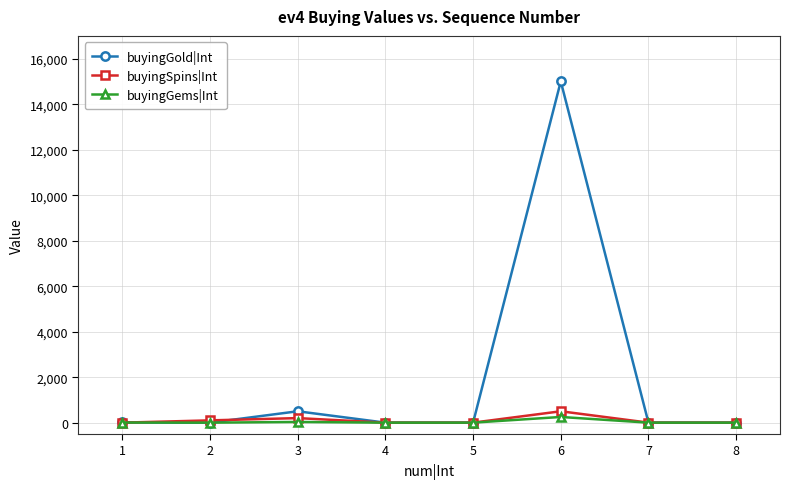

What are all the series names shown in the legend?

buyingGold|Int, buyingSpins|Int, buyingGems|Int